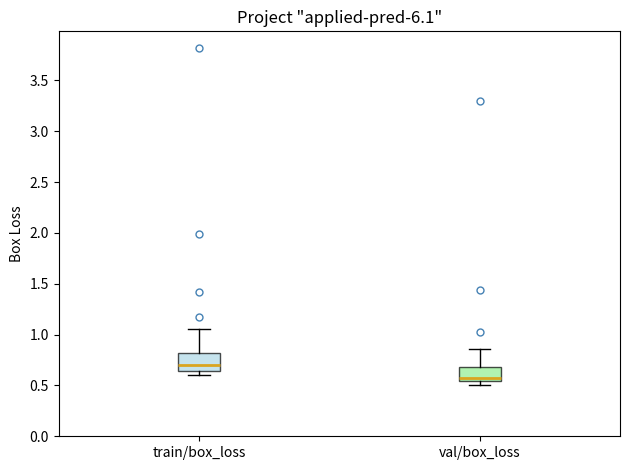

Reading left to right, transcribe this box plot: for each box, give where its median line is, the range the box spans, and where its two whiskers end, as read against the y-axis. The values are not printed on the chart, so give them approximately, as read against the axis.

train/box_loss: median 0.70, box 0.65 to 0.80, whiskers 0.60 to 1.05
val/box_loss: median 0.60, box 0.55 to 0.70, whiskers 0.50 to 0.85